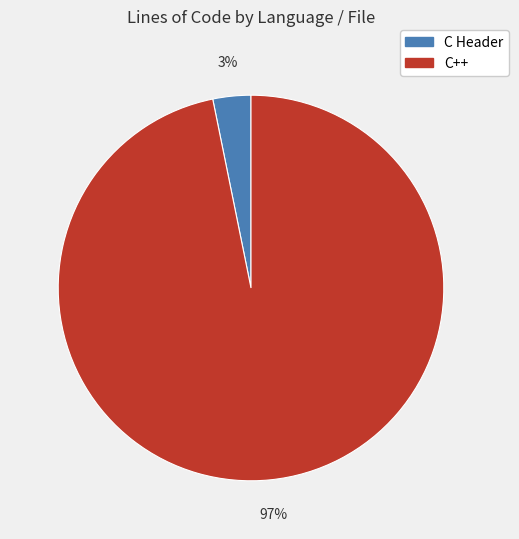

To the nearest percent, what is the difference between the largest and smallest slice percentages?

94%